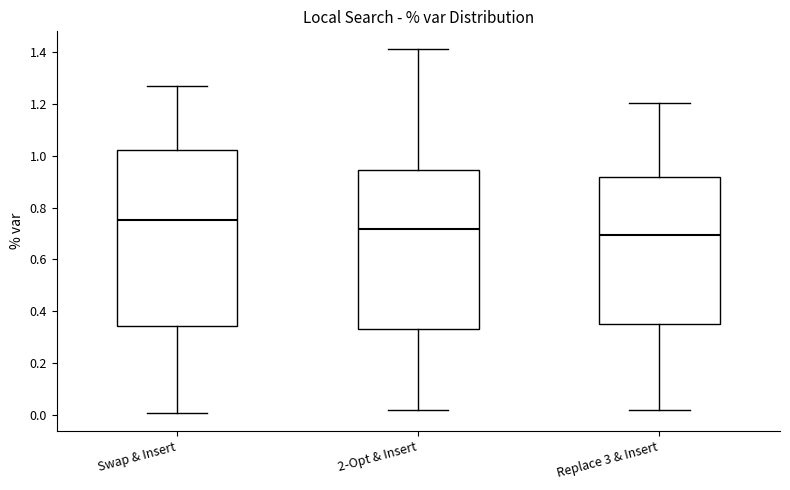

Comparing the boxes themselves (not the whiskers), which one is the tallest?

Swap & Insert